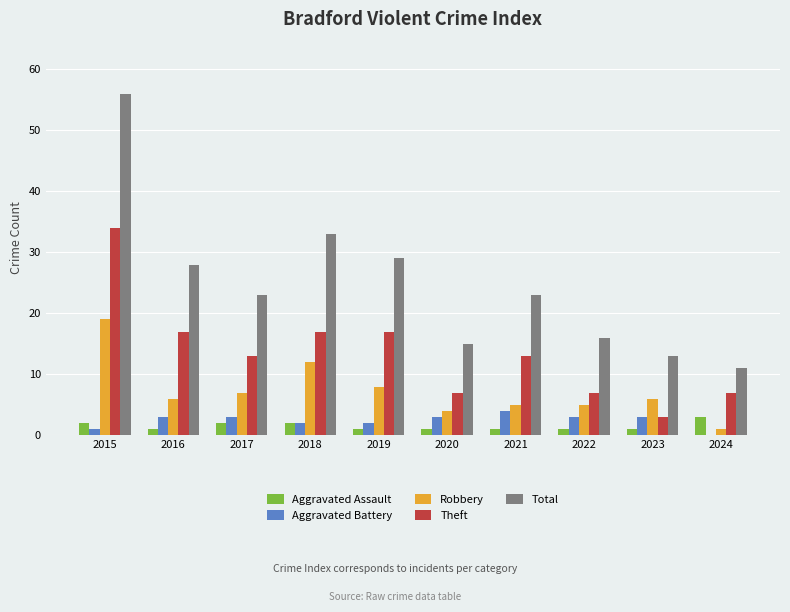

How many series are shown in this chart?

5